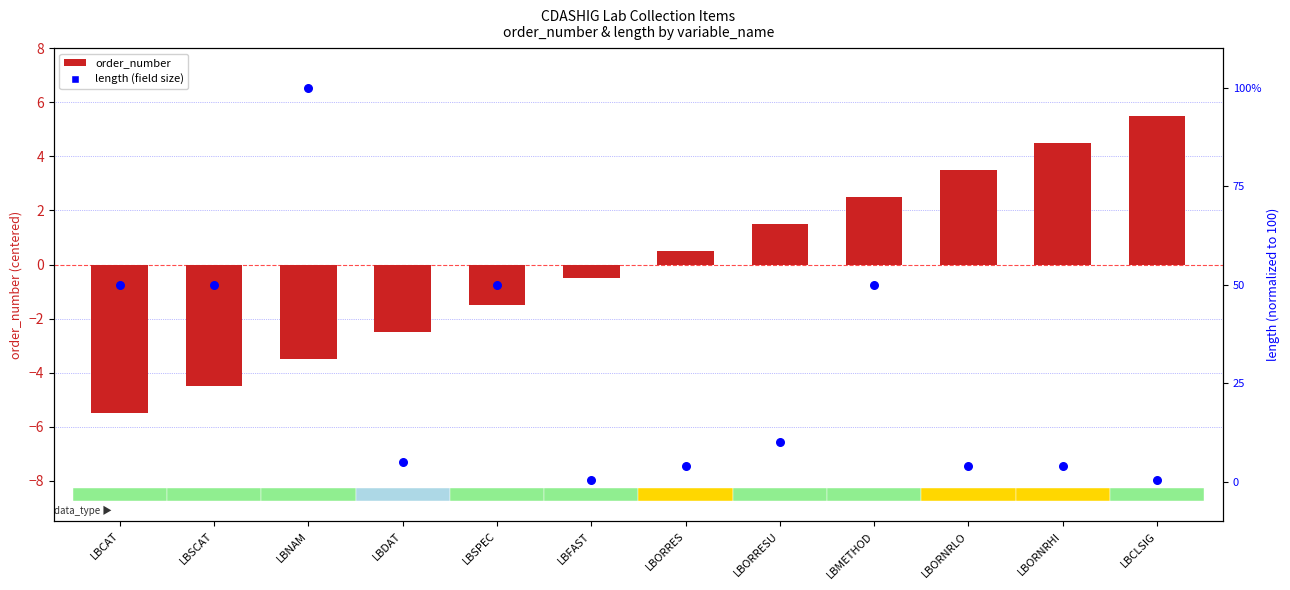

What are all the series names shown in the legend?

order_number, length